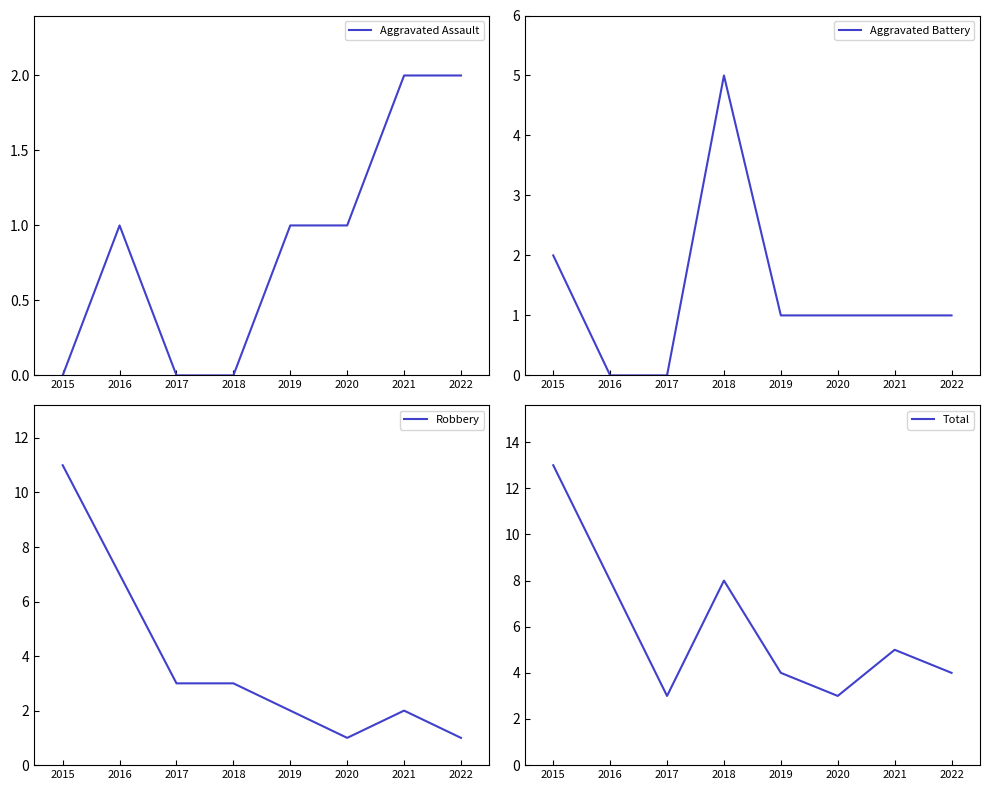

Reading left to right, transcribe all the data shown in this chart.

Aggravated Assault: 0	1	0	0	1	1	2	2
Aggravated Battery: 2	0	0	5	1	1	1	1
Robbery: 11	7	3	3	2	1	2	1
Total: 13	8	3	8	4	3	5	4